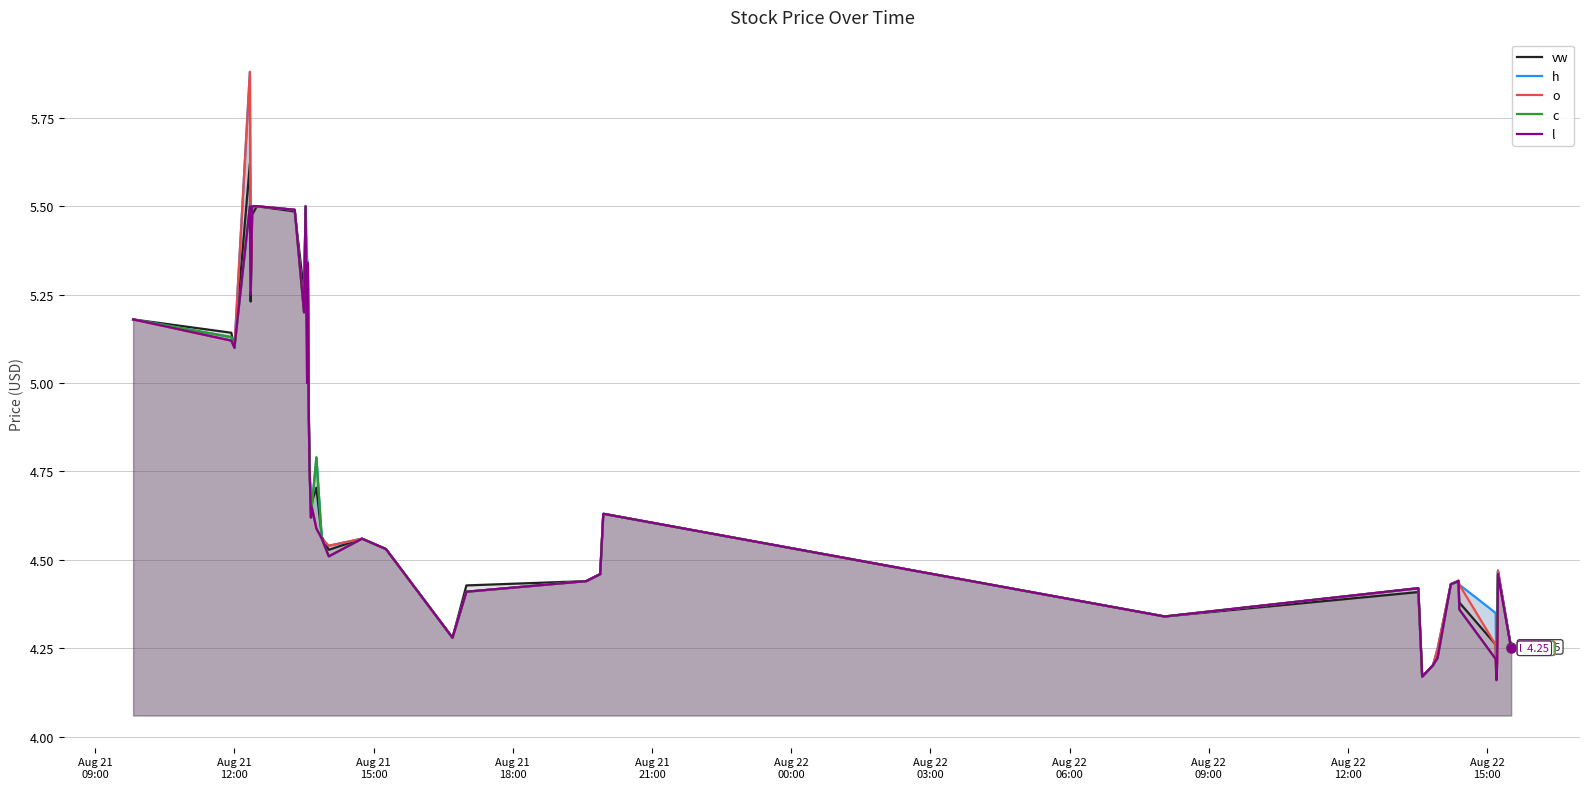

What are all the series names shown in the legend?

vw, h, o, c, l